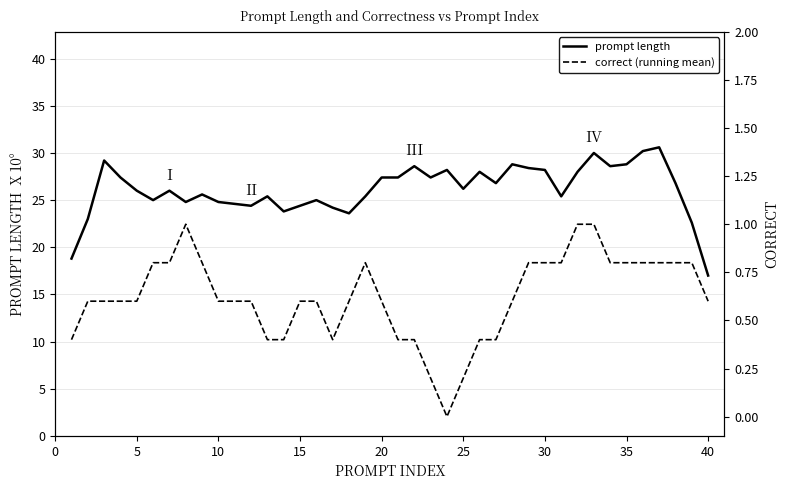

What is the minimum value for prompt length?

17.0